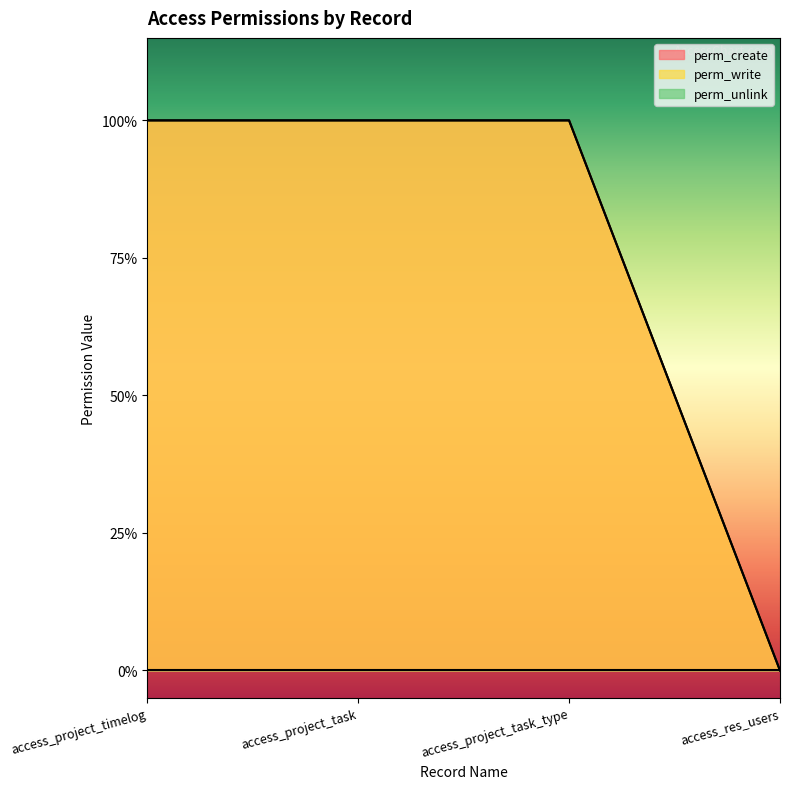

Does the chart display data point markers on the line(s)?

No